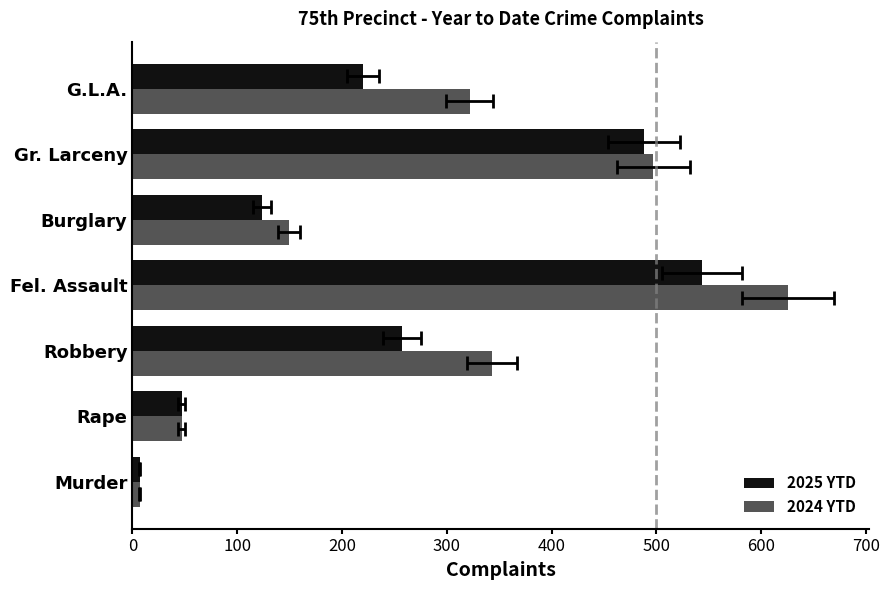

List the series in order of their overall mean, lowest first.

2025 YTD, 2024 YTD